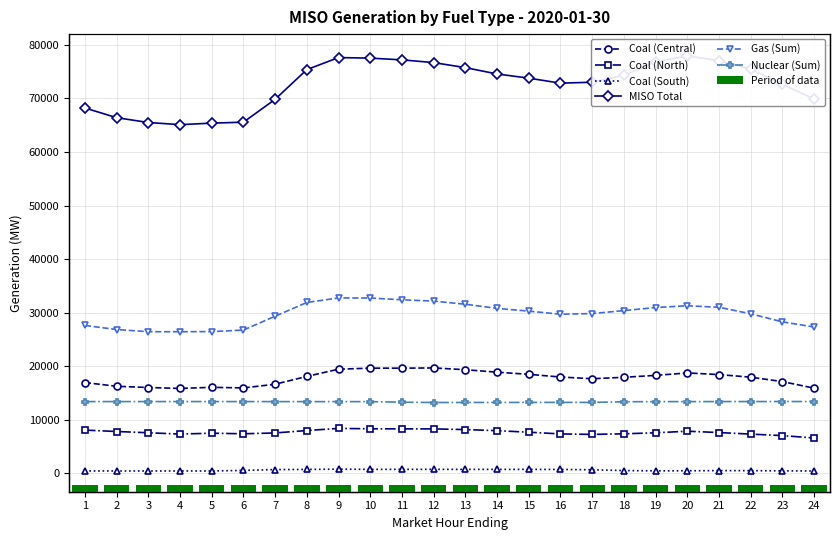

Reading left to right, extract all data points from this chart.

Coal (Central): 16964.6	16269.4	16037.9	15867.5	16071.9	15963.1	16651.0	18108.9	19455.0	19650.9	19646.4	19693.0	19361.6	18898.5	18497.8	17997.0	17677.0	17946.1	18299.8	18757.3	18453.0	17963.7	17141.9	15913.5
Coal (North): 8091.3	7828.6	7594.7	7349.0	7509.4	7404.4	7555.8	8009.9	8407.3	8336.9	8317.4	8315.7	8186.7	7983.8	7697.0	7378.3	7285.2	7399.0	7585.7	7882.1	7630.6	7343.0	7060.7	6618.2
Coal (South): 468.7	464.2	463.9	463.8	464.0	565.6	719.8	751.3	801.8	764.2	767.4	768.2	757.6	759.3	757.4	746.8	685.5	535.8	484.7	501.4	529.8	520.3	486.6	462.6
MISO Total: 68208.7	66399.0	65496.7	65093.9	65376.3	65554.9	69825.2	75370.0	77615.6	77512.4	77186.7	76677.1	75738.4	74552.2	73771.4	72840.5	73012.5	74317.8	76795.6	77925.9	77030.8	75464.9	72611.9	69882.6
Gas (Sum): 27620.3	26860.5	26450.1	26446.7	26473.8	26755.7	29344.7	31906.6	32755.1	32737.7	32409.3	32163.9	31578.7	30805.2	30288.2	29715.4	29837.9	30390.3	30966.2	31294.6	31010.1	29792.6	28286.1	27328.7
Nuclear (Sum): 13411.3	13412.4	13413.3	13416.0	13414.3	13412.4	13407.9	13402.2	13403.8	13401.8	13295.7	13239.5	13248.9	13251.0	13256.2	13262.6	13258.5	13375.6	13405.2	13407.2	13413.8	13418.0	13421.5	13421.2